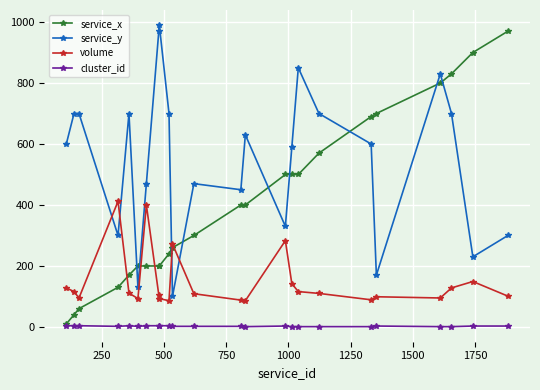

Which series has the largest total across all categories?

service_y